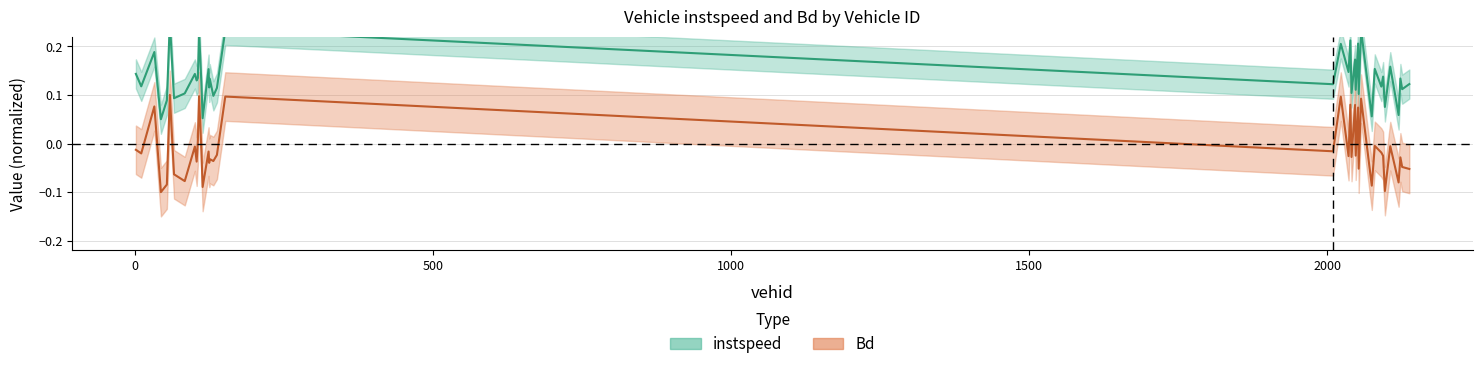

What is the total value across all series at 1.0?

0.1